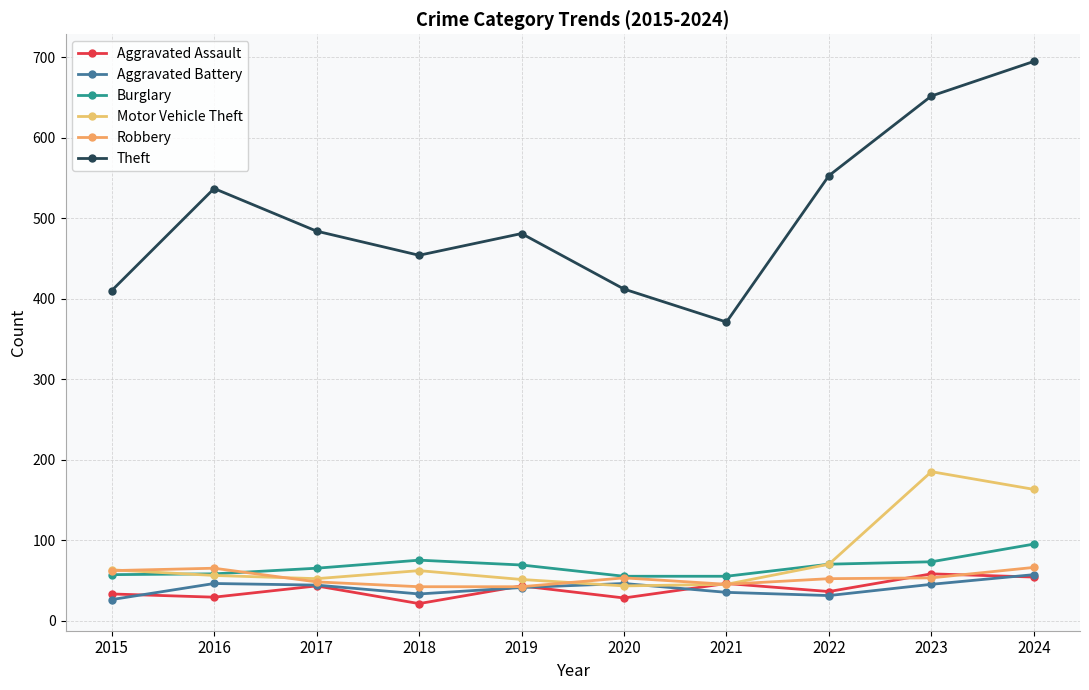

What are all the series names shown in the legend?

Aggravated Assault, Aggravated Battery, Burglary, Motor Vehicle Theft, Robbery, Theft